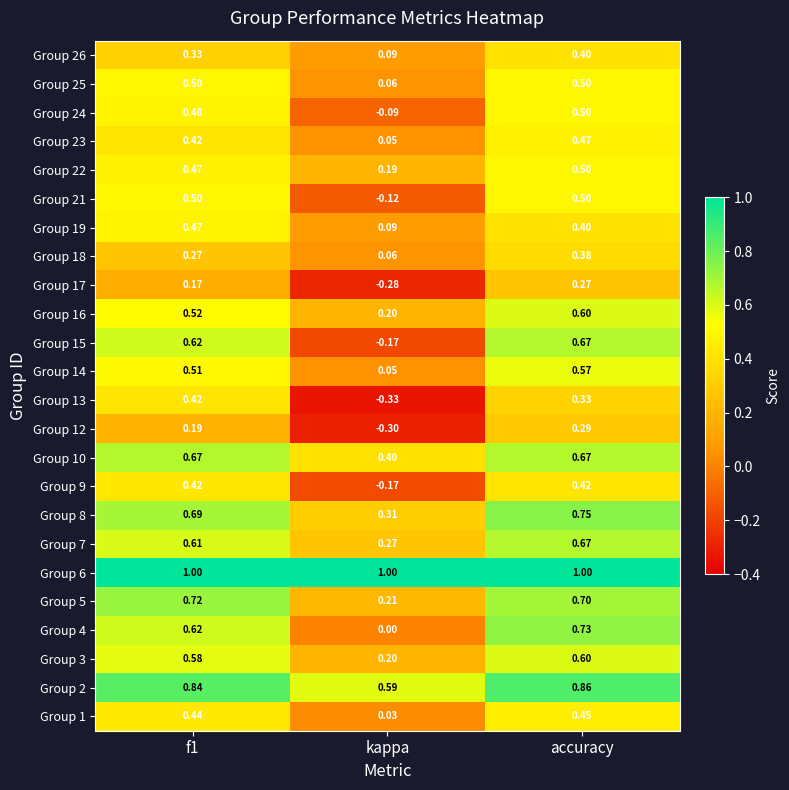

Which series has the widest spread of values?

Group 15